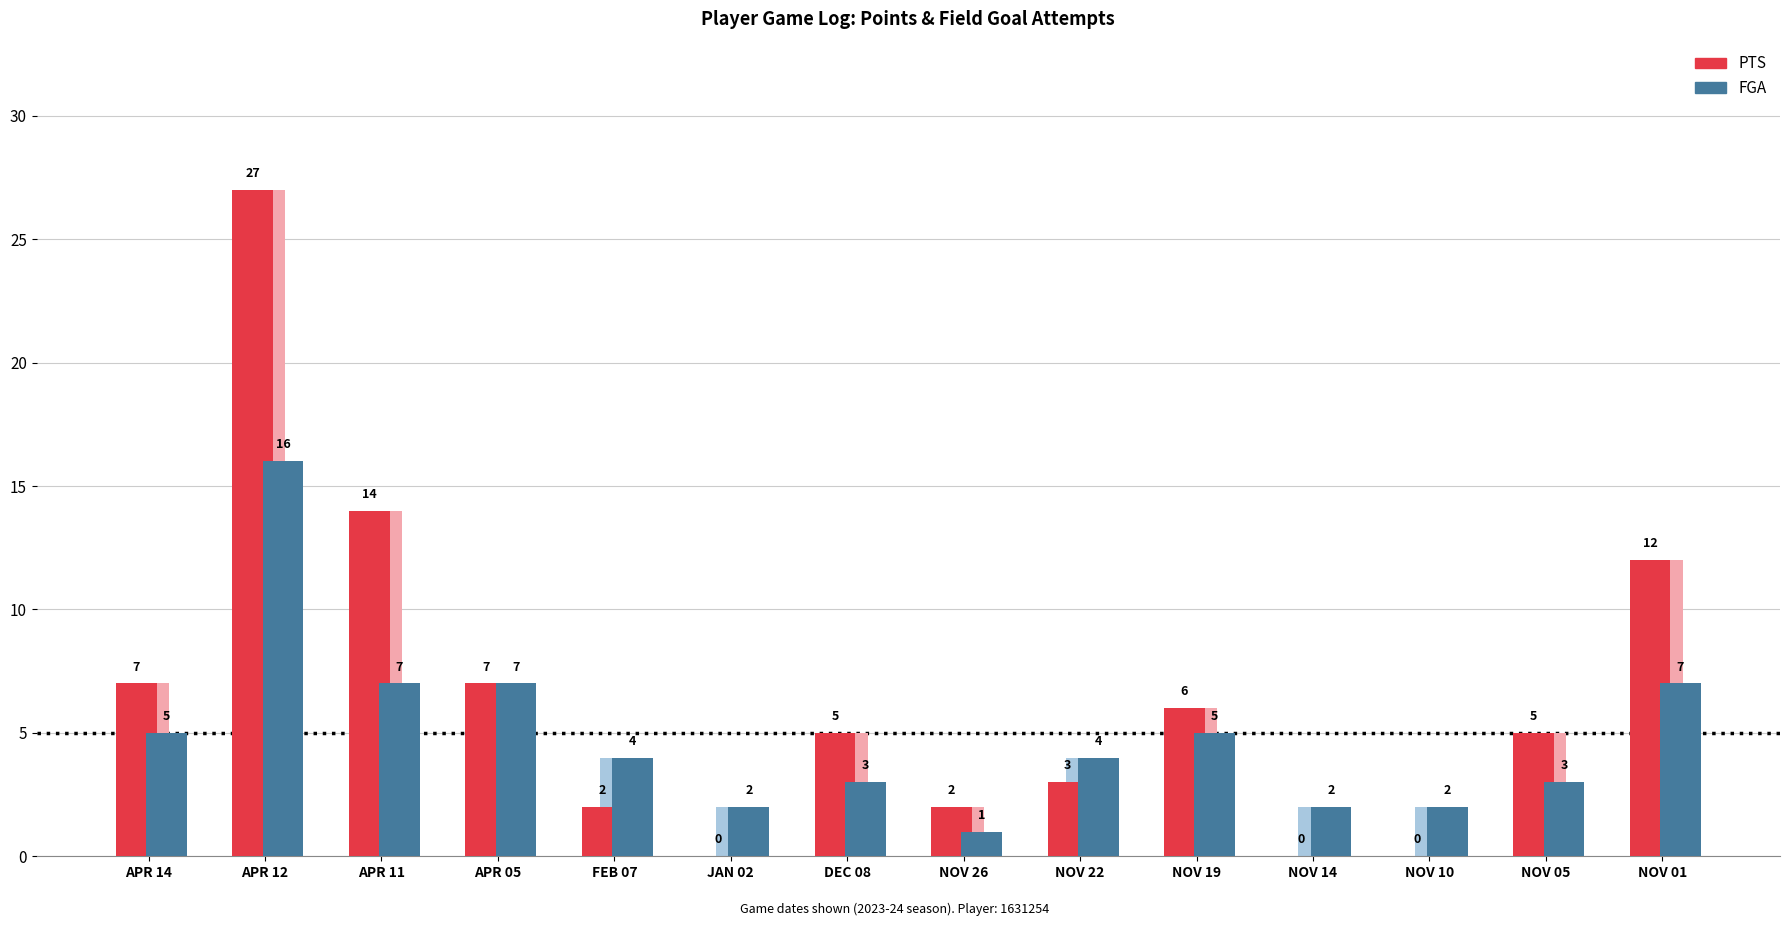

Reading right to left, transcribe all the data shown in this chart.

PTS: 12	5	0	0	6	3	2	5	0	2	7	14	27	7
FGA: 7	3	2	2	5	4	1	3	2	4	7	7	16	5